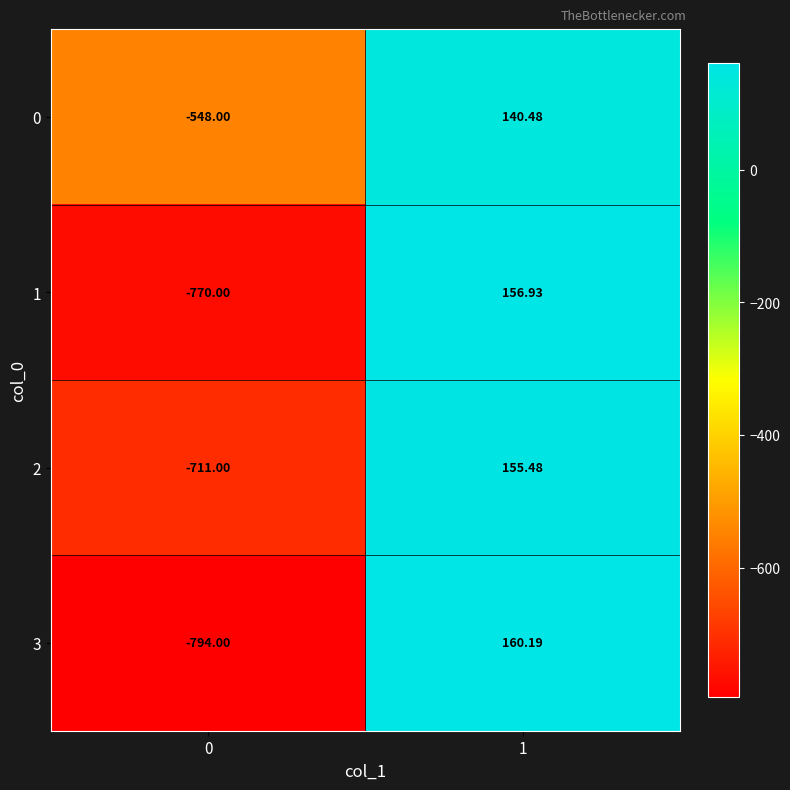

Which label corresponds to the largest value in the chart?

1